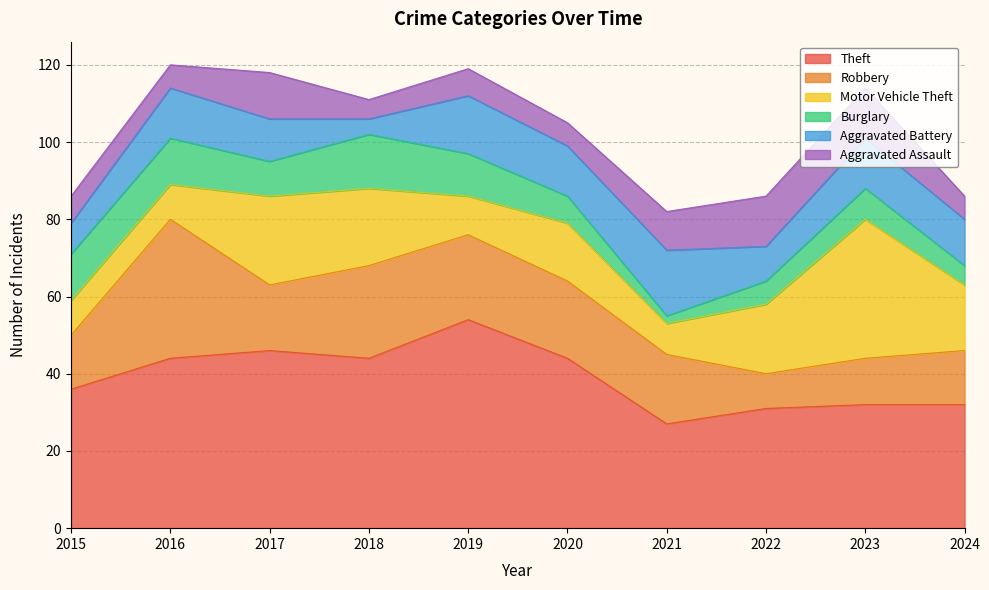

What is the value of the Aggravated Battery point at the 9th from the left?

13